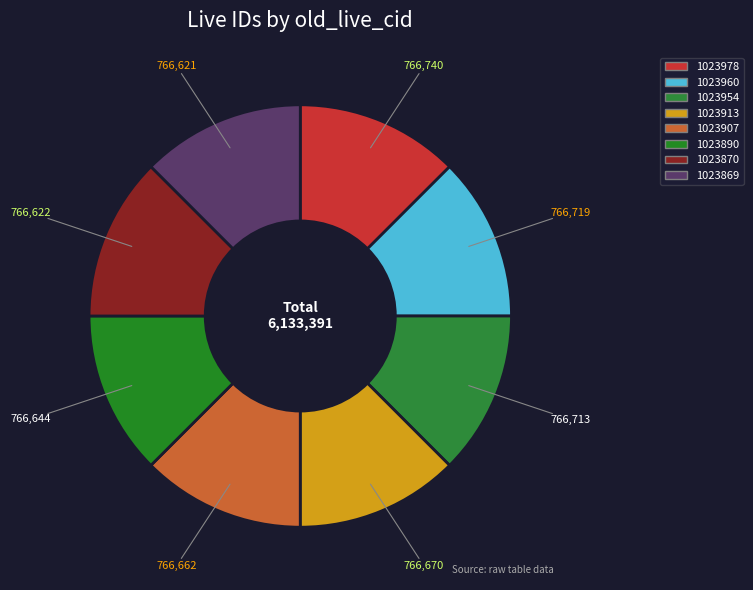

How many segments does this pie chart have?

8